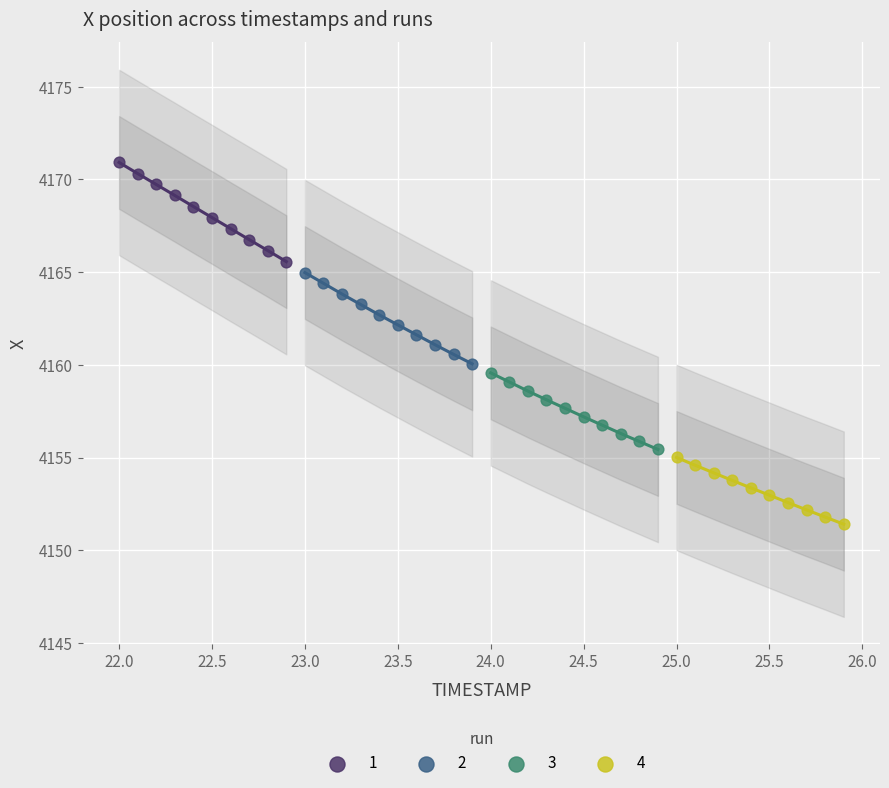

Which series contains the lowest Y value?

4